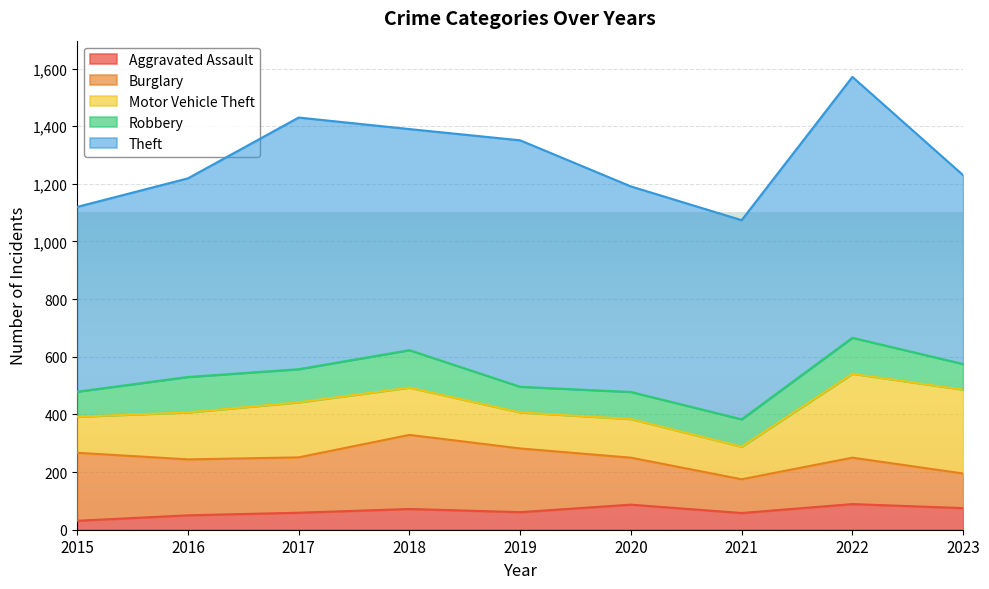

Rank the series by their maximum value, from highest to lowest.

Theft, Motor Vehicle Theft, Burglary, Robbery, Aggravated Assault